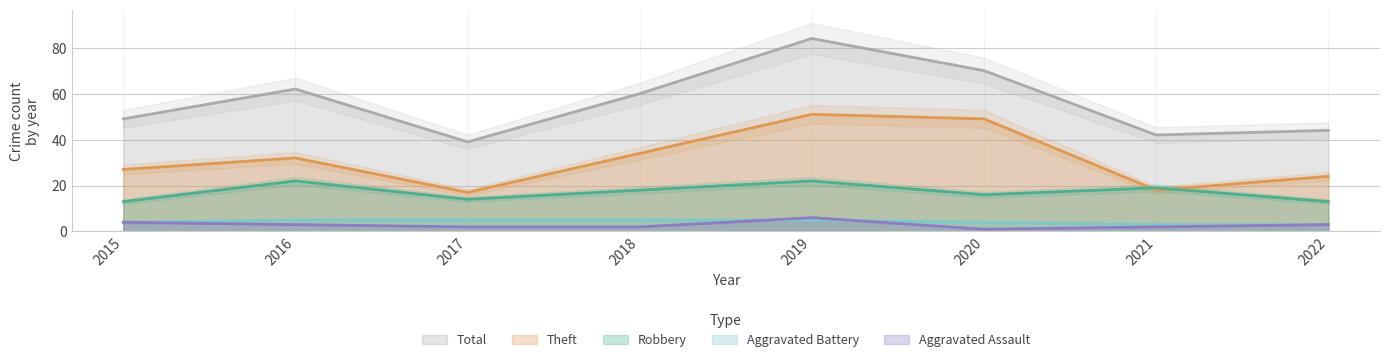

At which label is Theft closest to 34?

2018